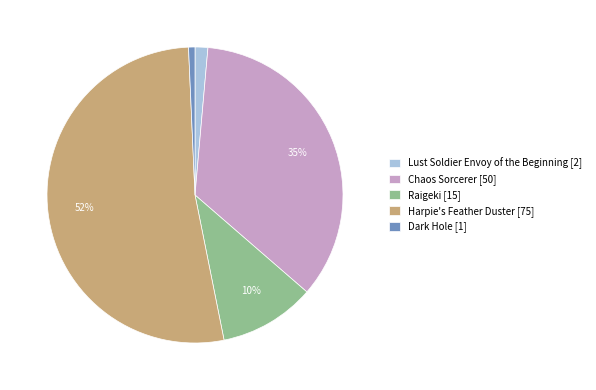

Does any single category account for the majority?

Yes